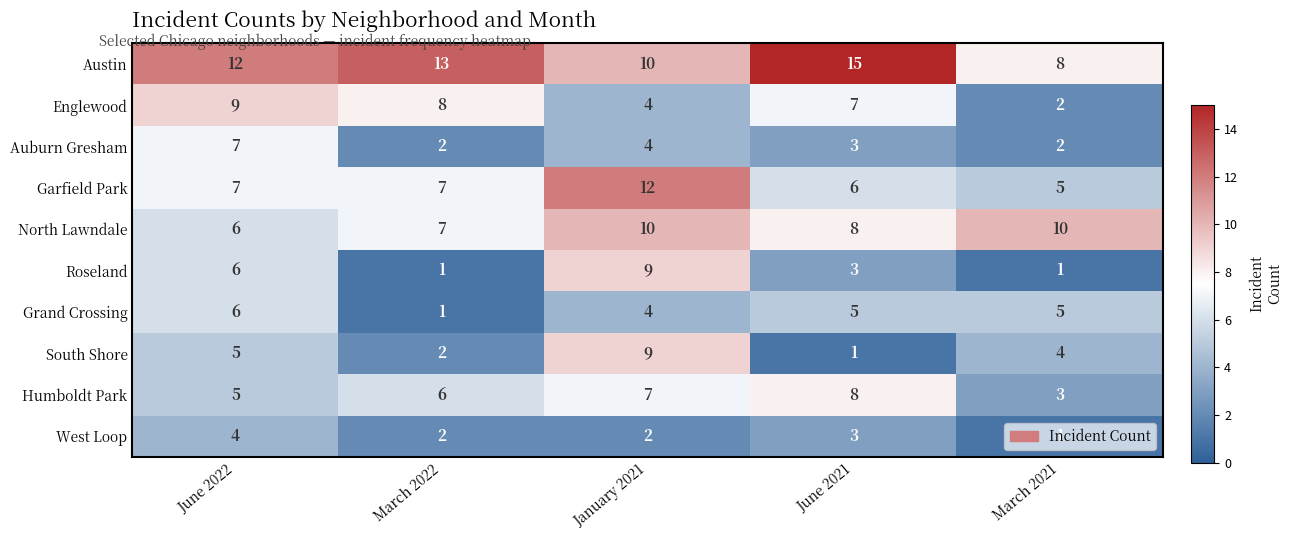

Rank the categories by South Shore value from highest to lowest.

January 2021, June 2022, March 2021, March 2022, June 2021